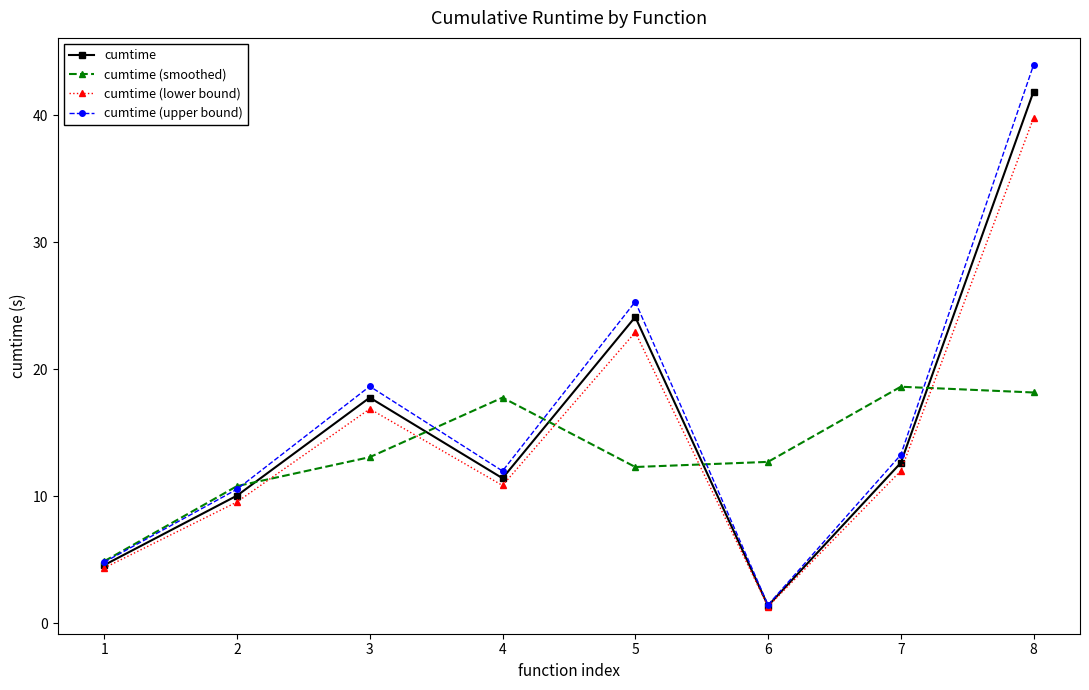

In cumtime, how many points are lower than both neighbors (excluding endpoints)?

2